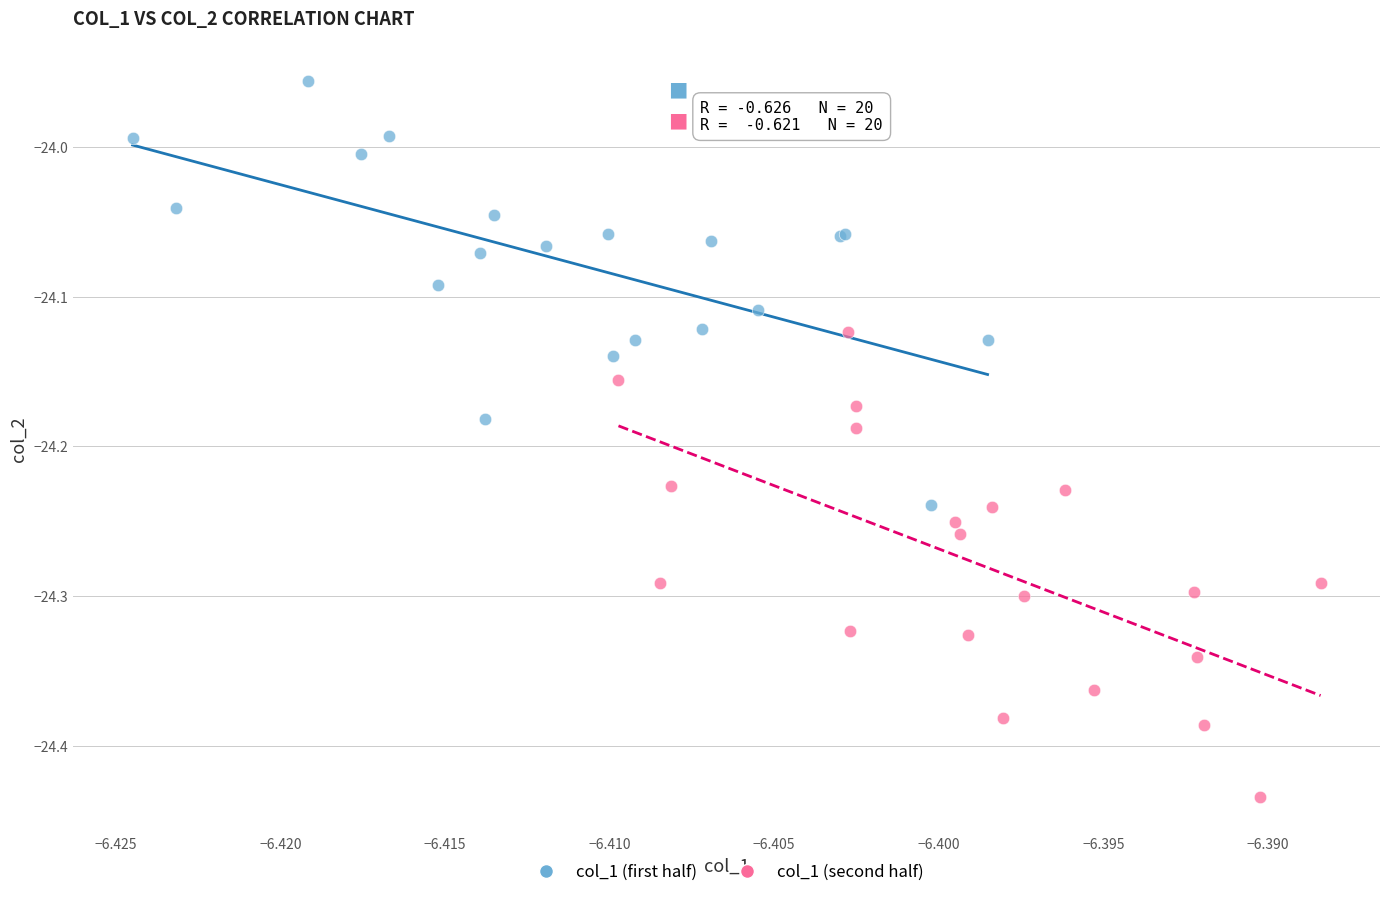

Which series contains the highest Y value?

col_1 (first half)